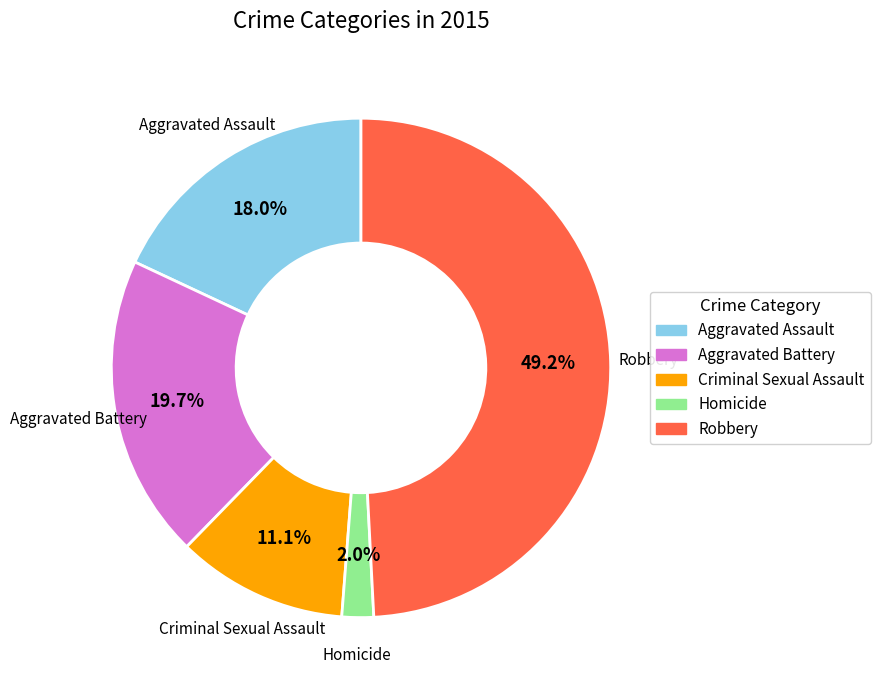

Which slice is the smallest?

Homicide